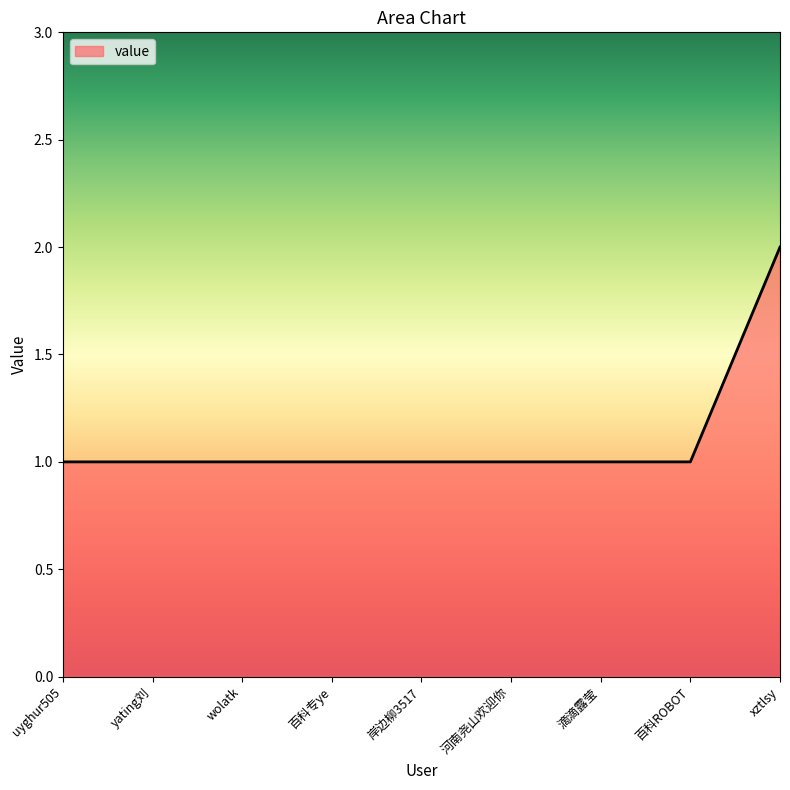

What is the maximum value shown in the chart?

2